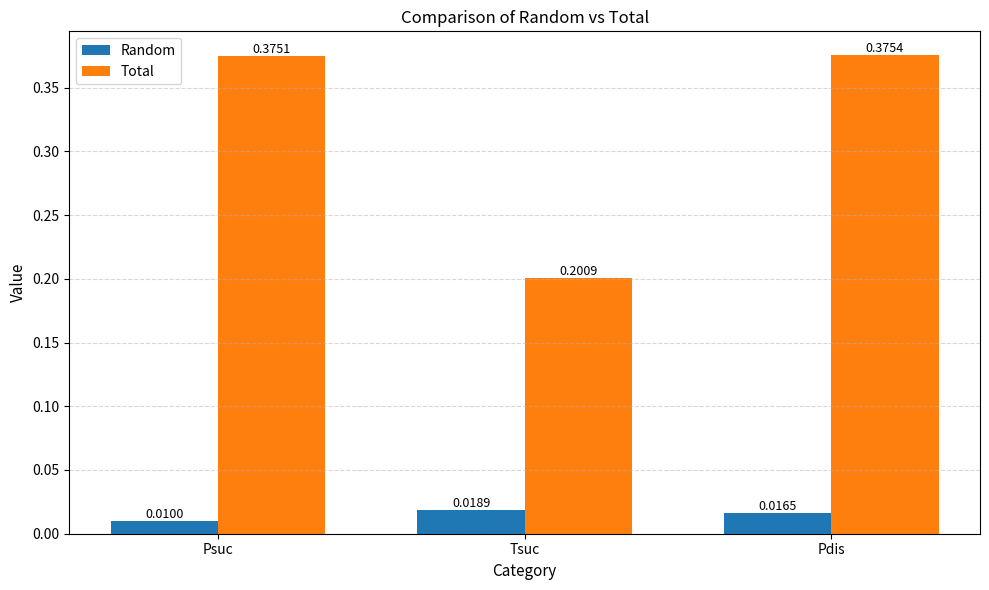

At which label is Random closest to 0?

Psuc